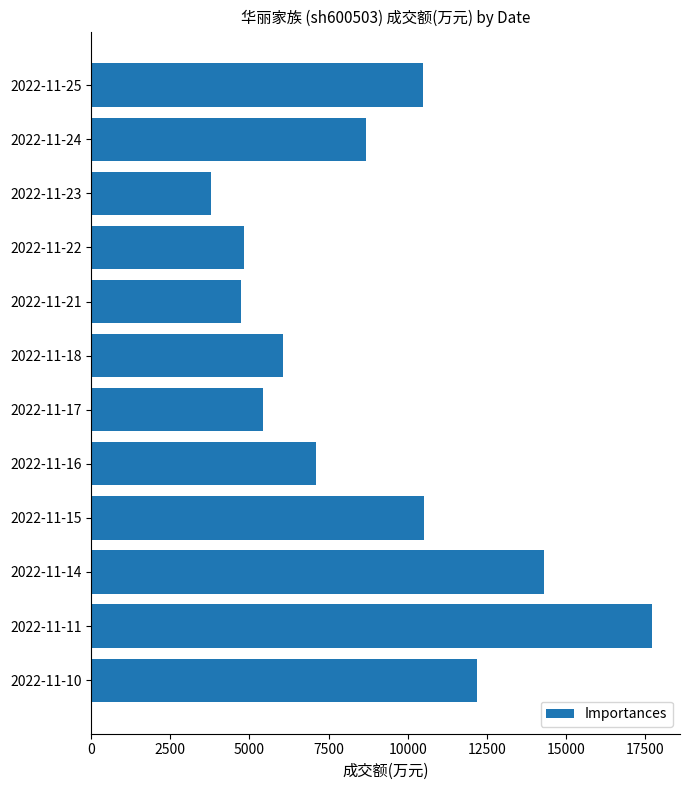

The value at 2022-11-11 is 11768. True or false?

False